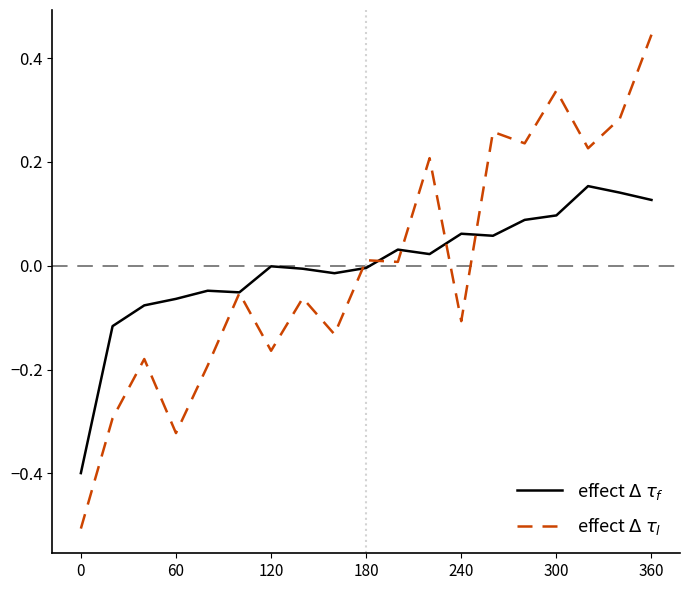

What is the smallest value displayed?

-0.5